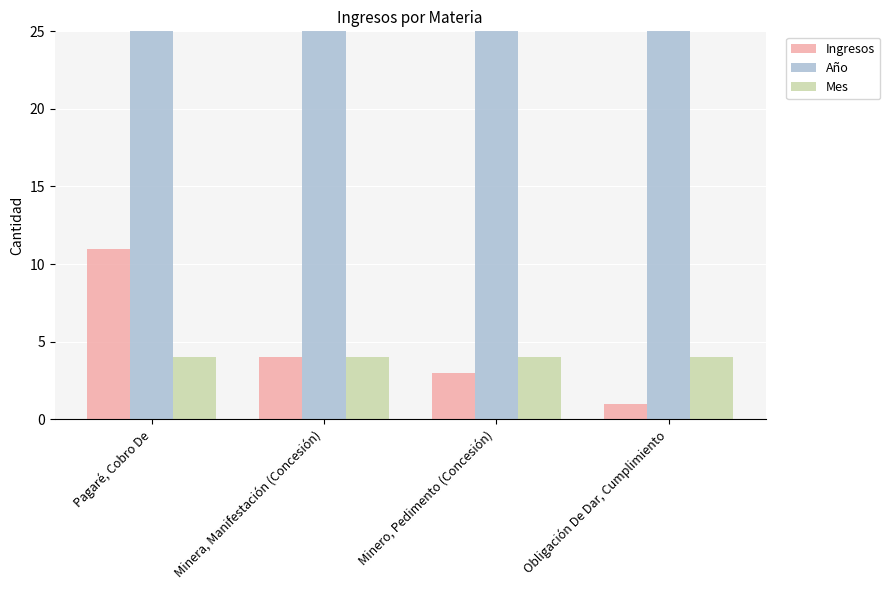

What is the maximum value shown in the chart?

2020